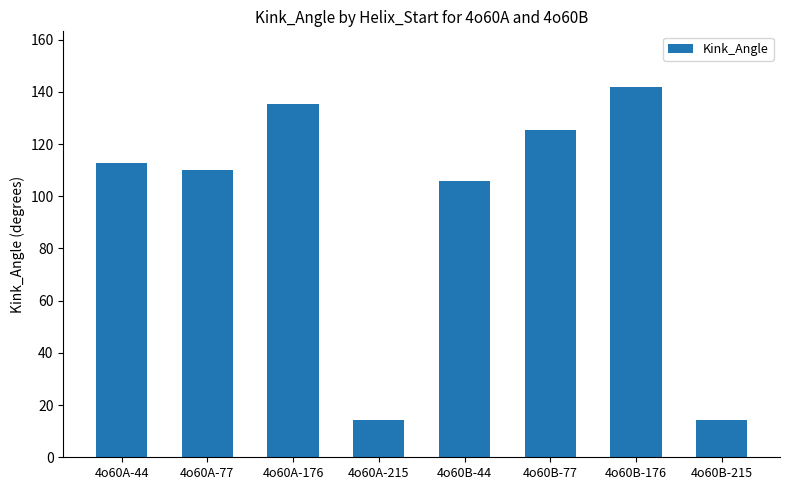

What is the sum of all values?

760.0